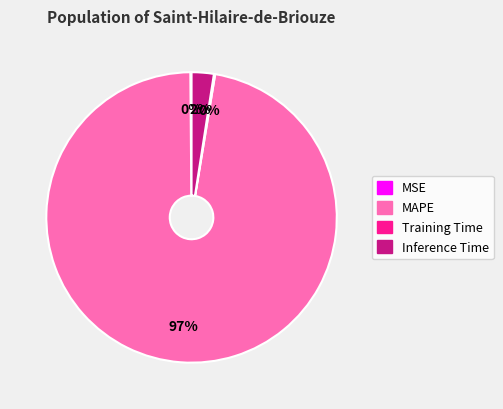

To the nearest percent, what is the average slice percentage?

25%